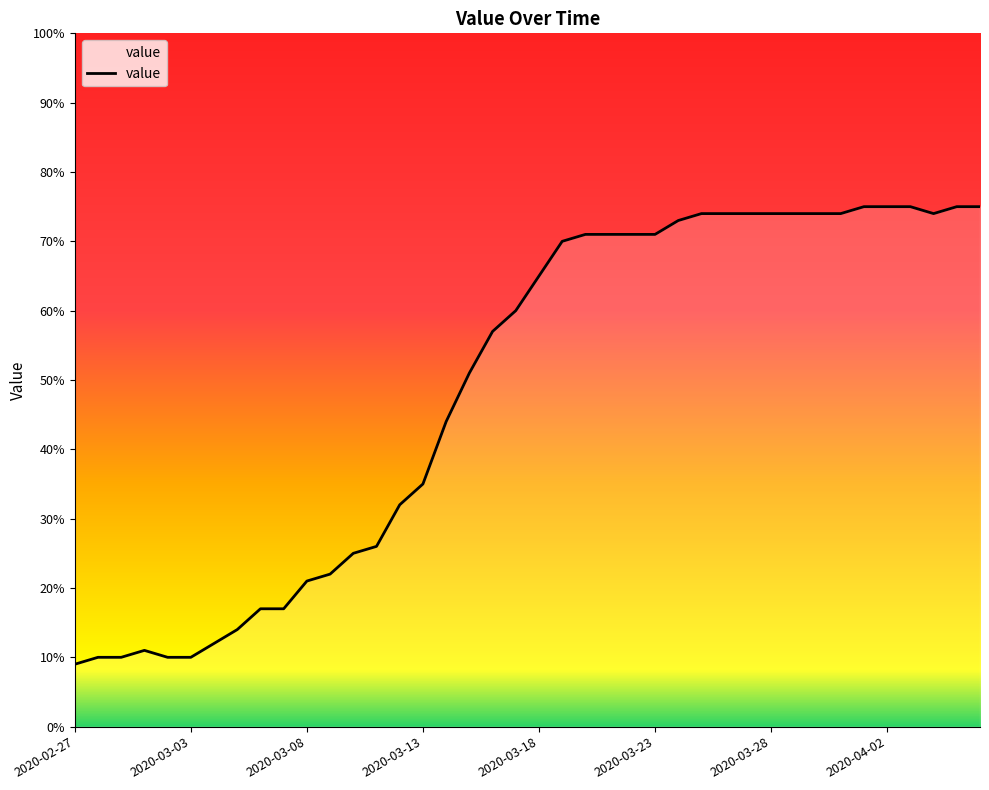

What is the maximum value shown in the chart?

75